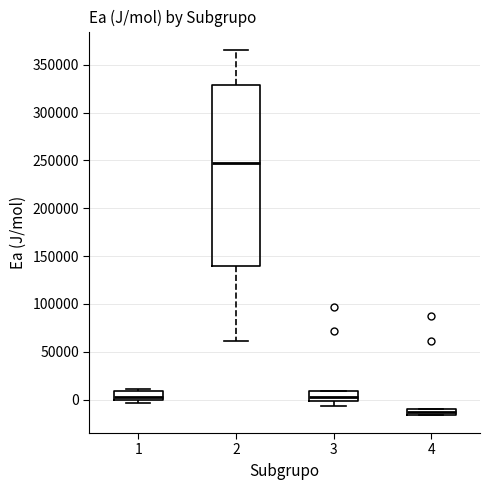

Comparing the boxes themselves (not the whiskers), which one is the tallest?

2